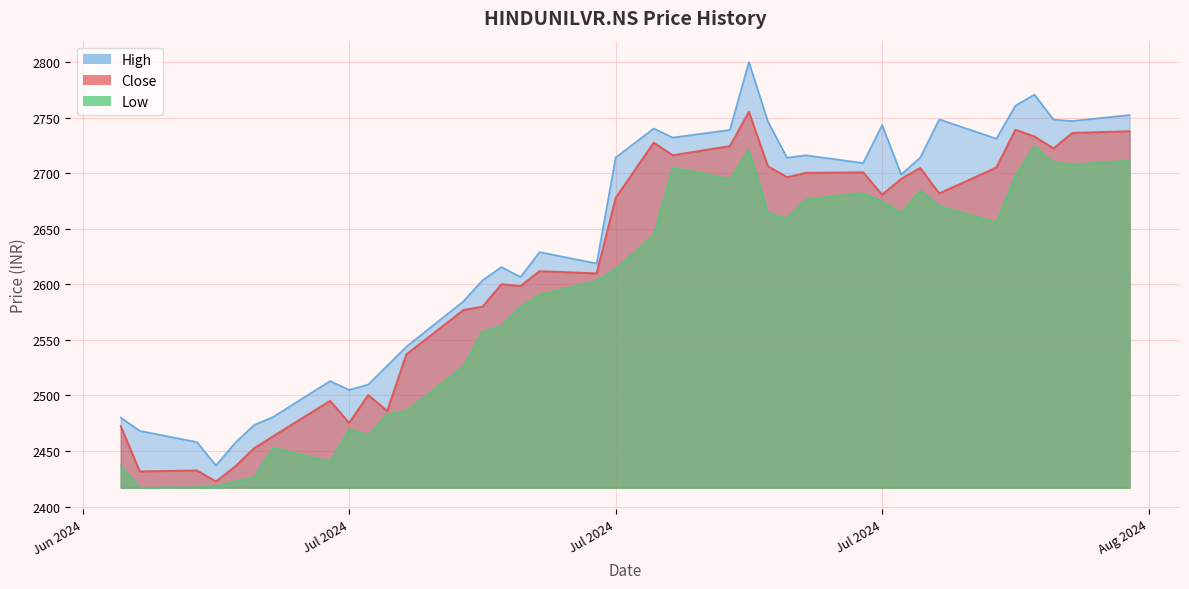

At how many categories does at least one series exceed 2467?

34